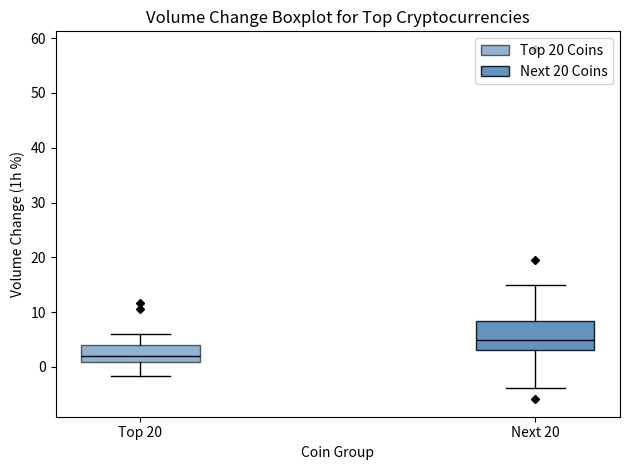

Reading left to right, transcribe this box plot: for each box, give where its median line is, the range the box spans, and where its two whiskers end, as read against the y-axis. The values are not printed on the chart, so give them approximately, as read against the axis.

Top 20: median 2, box 1 to 4, whiskers -2 to 6
Next 20: median 5, box 3 to 8, whiskers -4 to 15